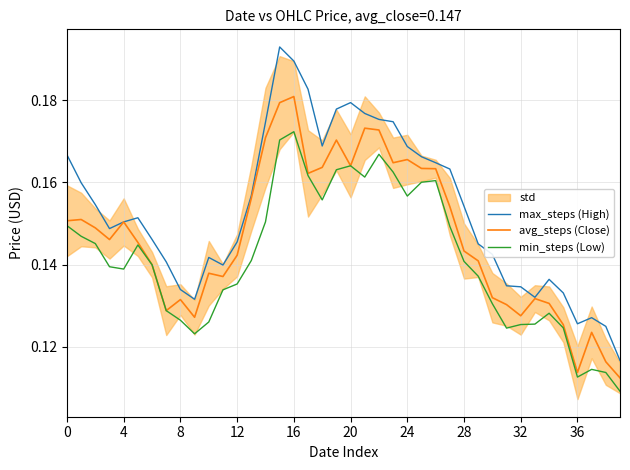

True or false: max_steps (High) and min_steps (Low) cross at least once.

False